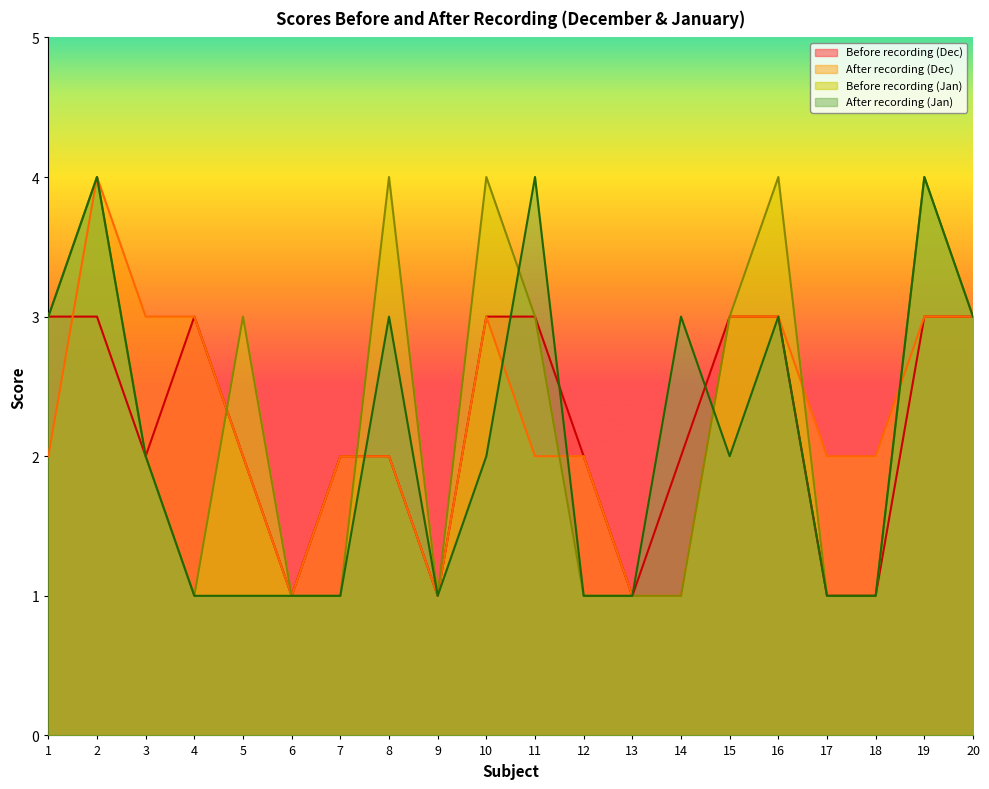

Where is Before recording (Jan) nearest to the value 2?

3